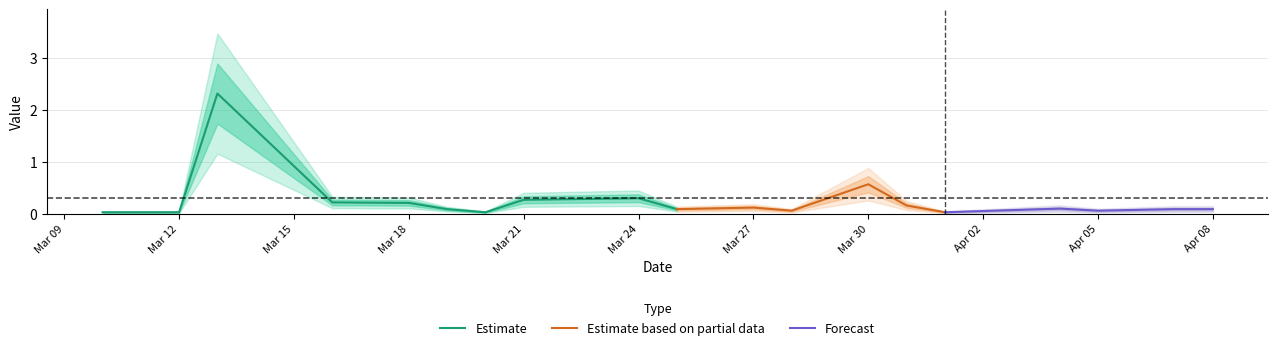

The chart shows a value of 0.0 at 2021-03-20. True or false?

True